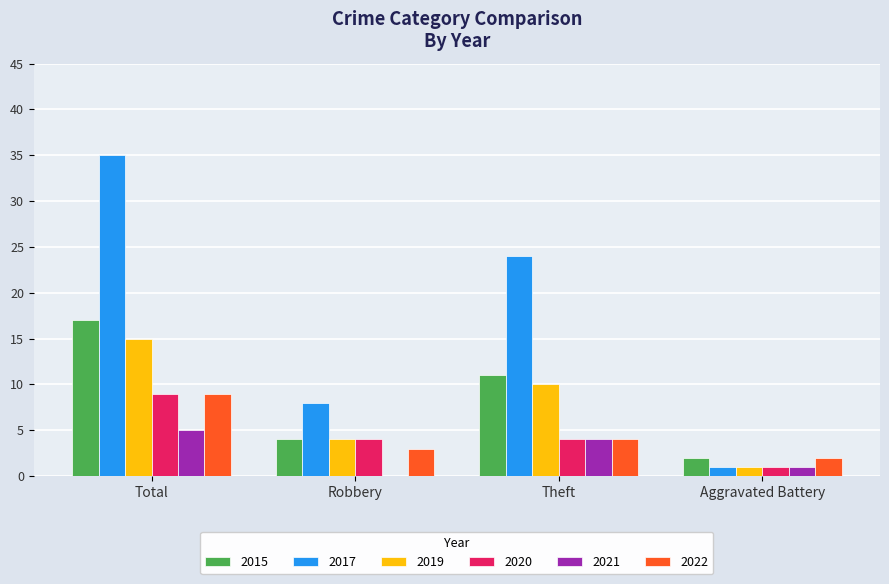

Between Theft and Aggravated Battery, which series saw the biggest shift?

2017